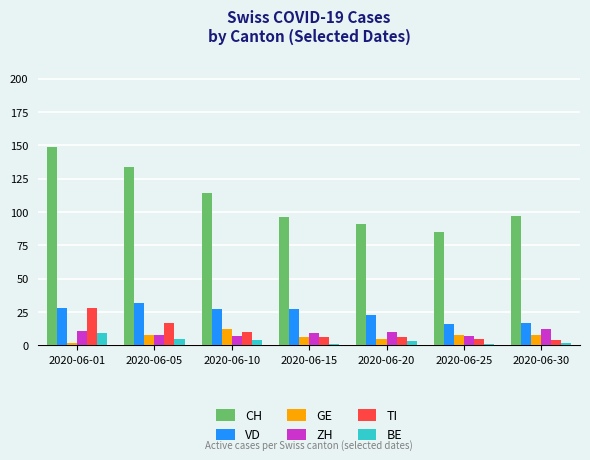

What is the value of the BE bar at the 4th from the left?

1